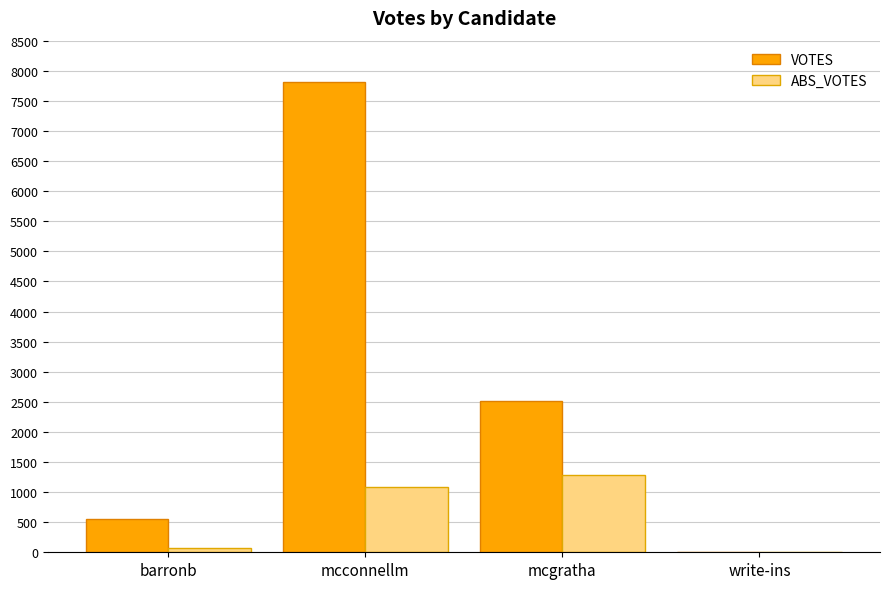

At which label does VOTES reach its peak?

mcconnellm